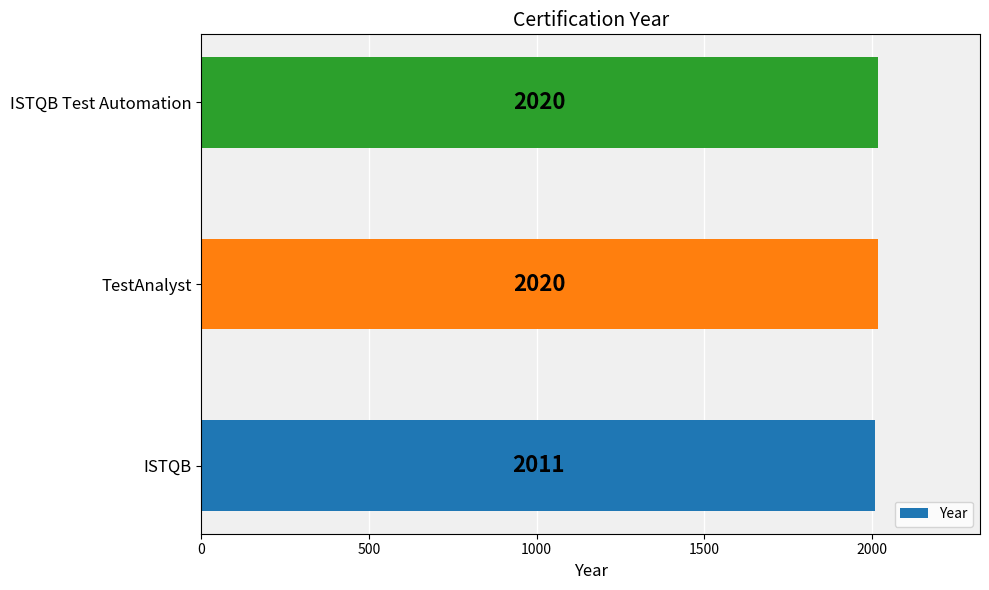

What is the change in value from ISTQB to ISTQB Test Automation?

+9